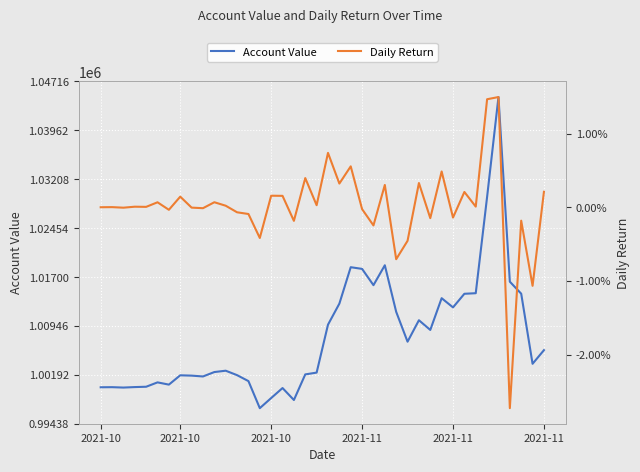

Which has a higher value, 6 or 21?

21